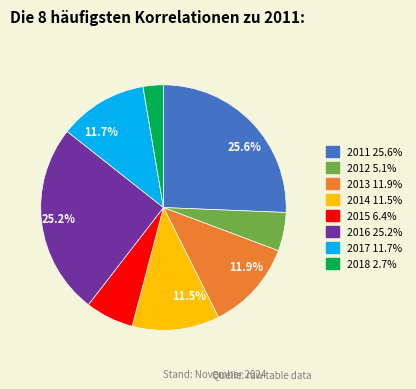

Does any single category account for the majority?

No